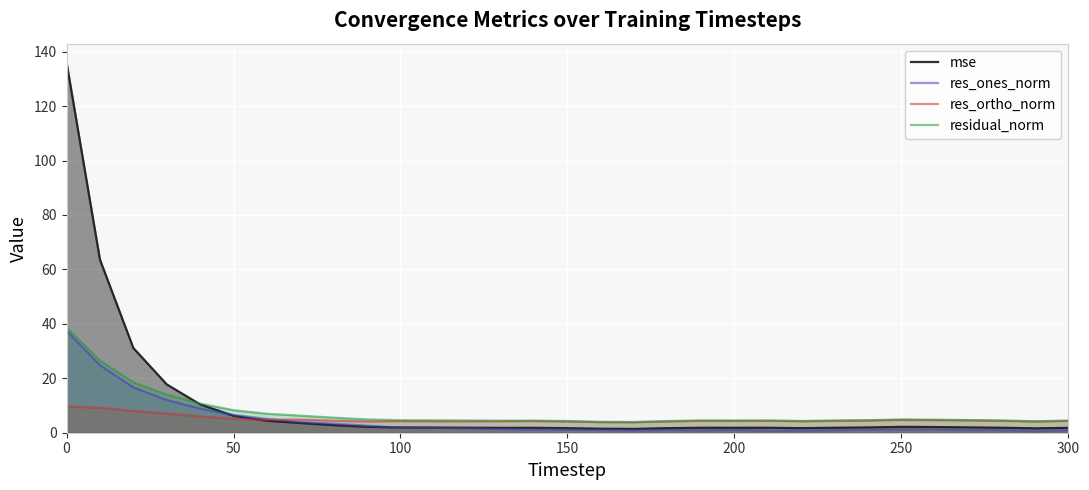

How many lines are shown in the chart?

4